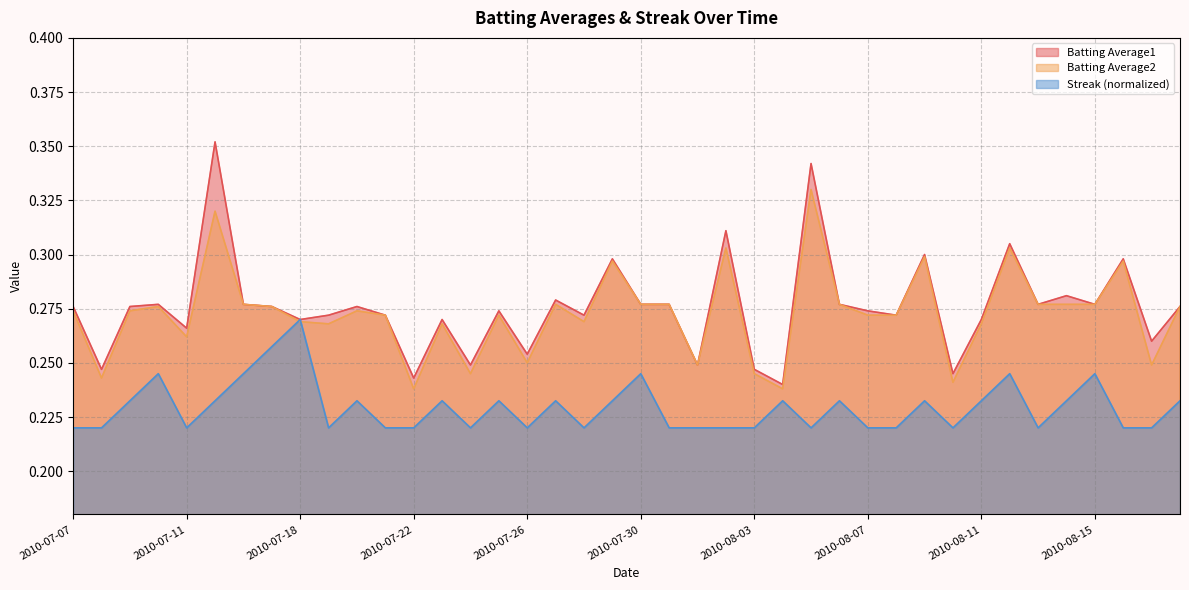

At which category does Batting Average1 reach its first local peak?

2010-07-10